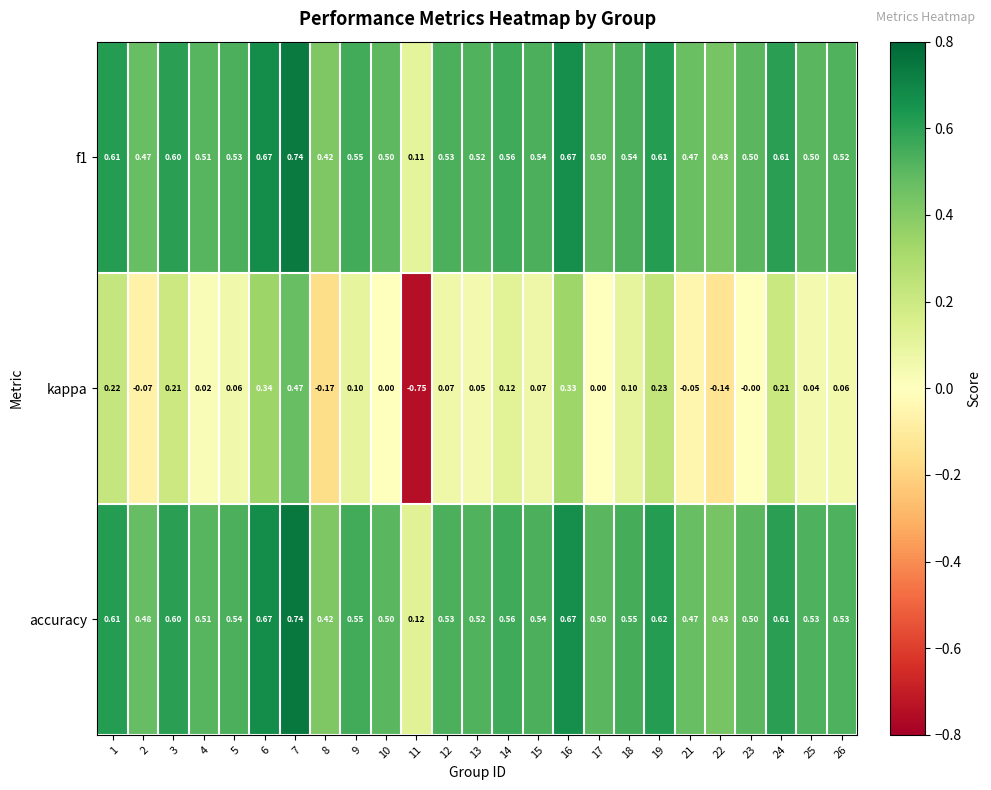

Which series has the largest total across all categories?

accuracy